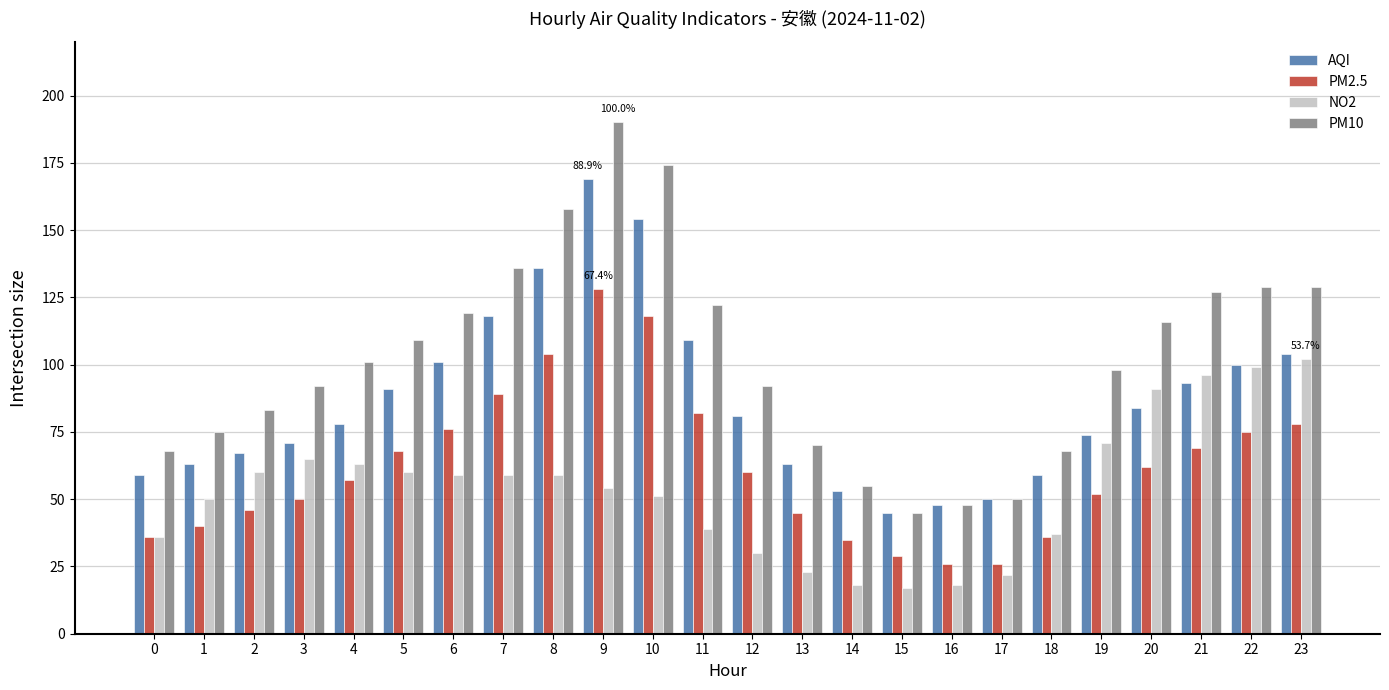

Is the value of PM10 at 5 greater than the value of AQI at 8?

No